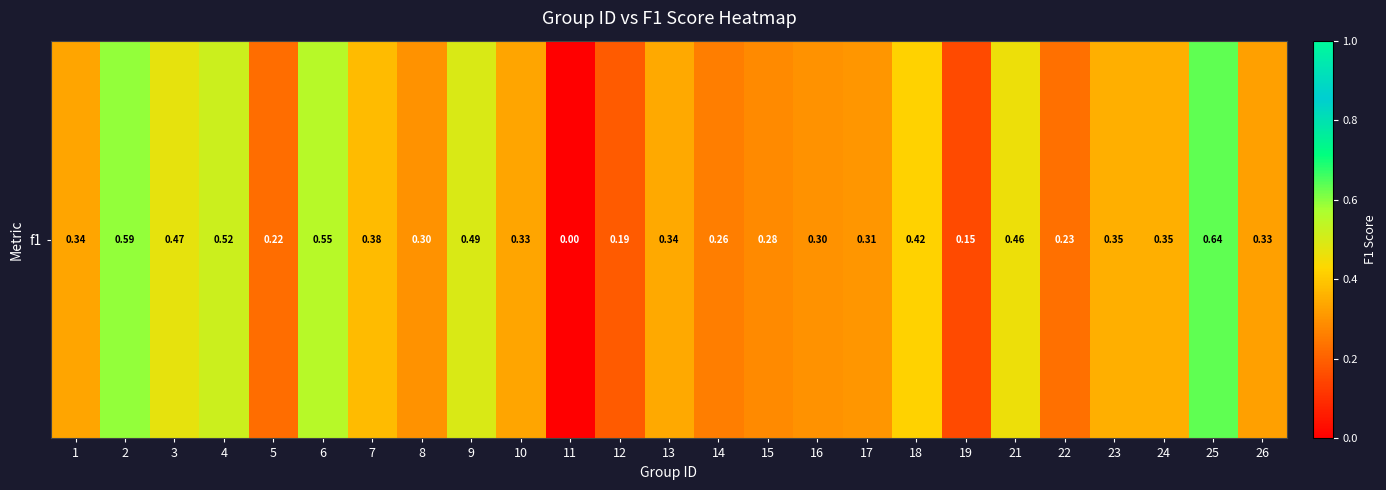

The chart shows a value of 0.3 at 25. True or false?

False